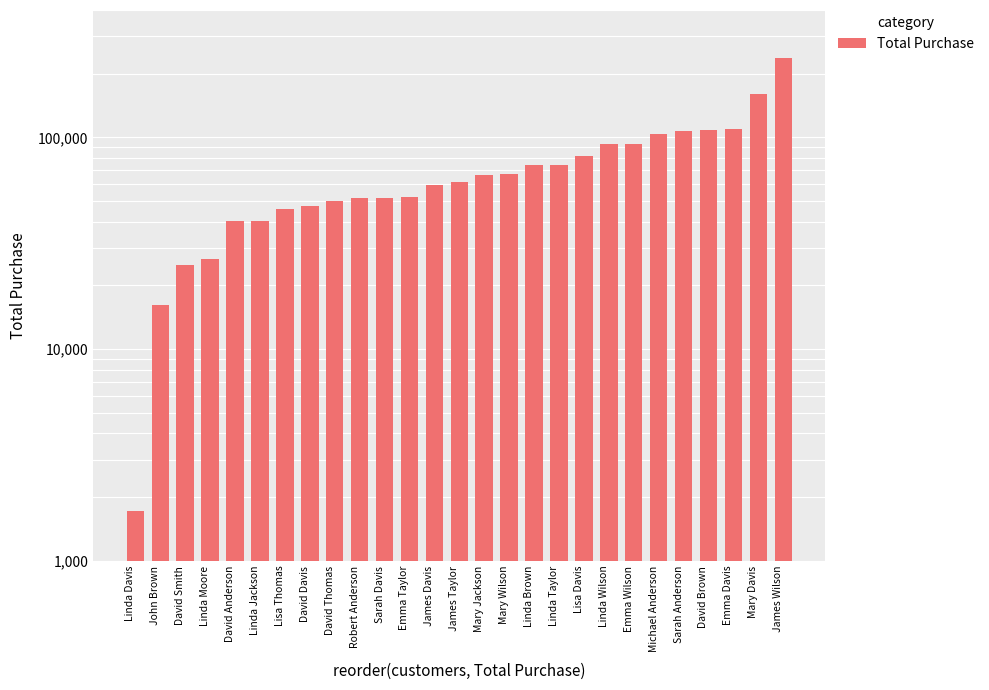

What is the difference between the second highest and second lowest values?

144118.7